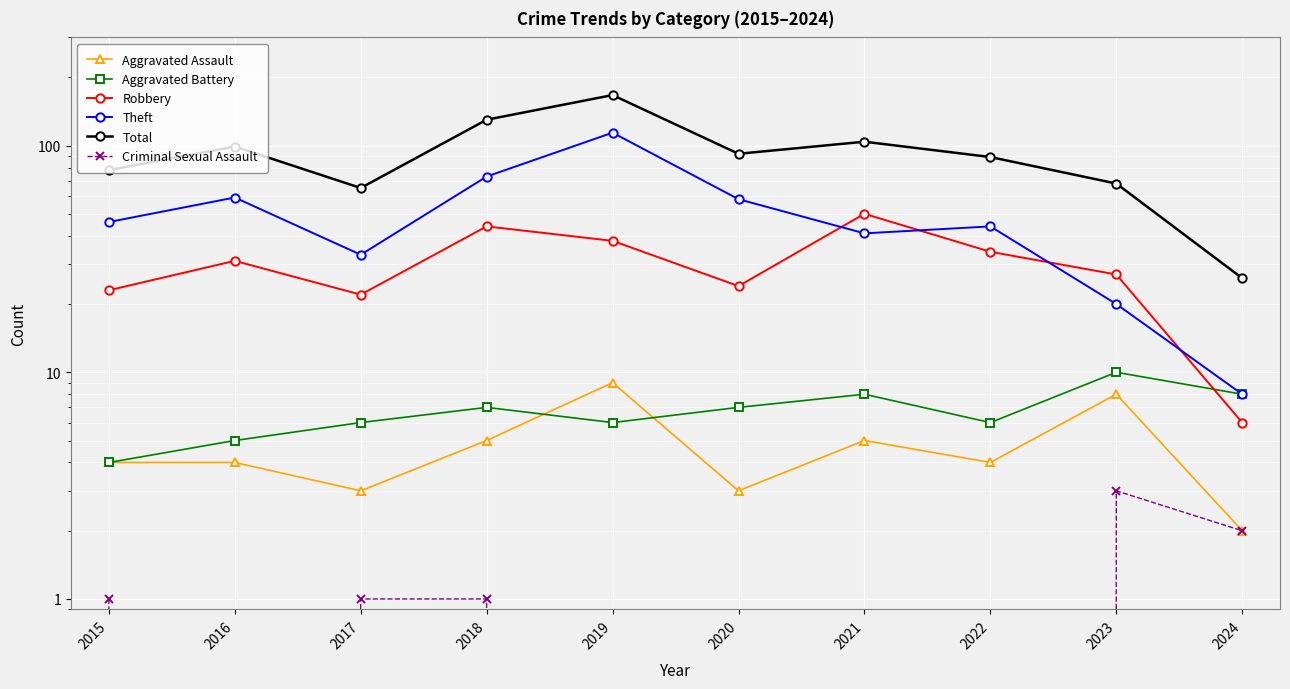

What is the greatest value displayed?

167